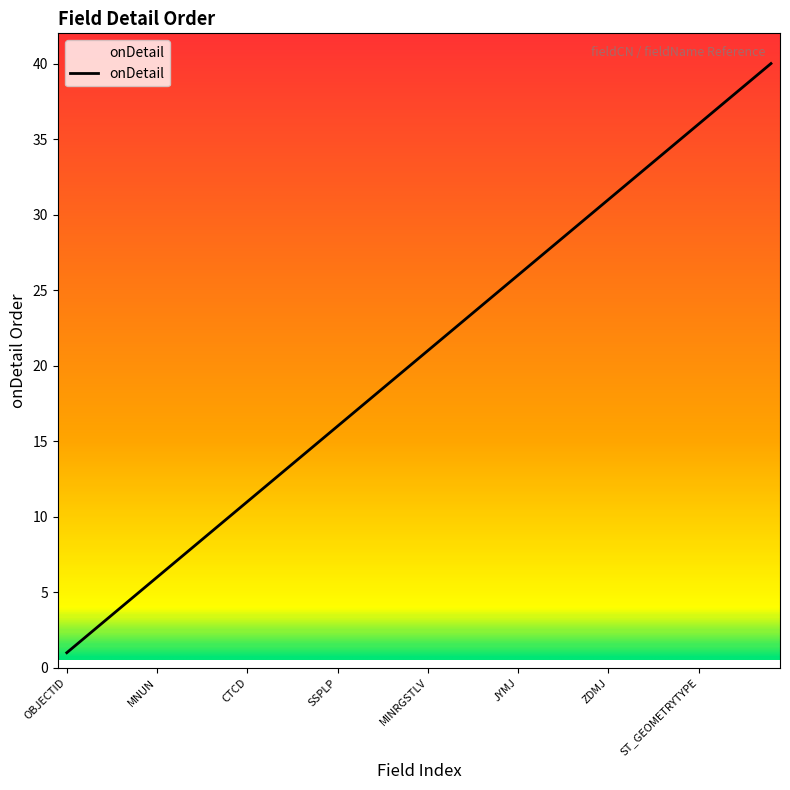

Reading left to right, extract all data points from this chart.

1	2	3	4	5	6	7	8	9	10	11	12	13	14	15	16	17	18	19	20	21	22	23	24	25	26	27	28	29	30	31	32	33	34	35	36	37	38	39	40